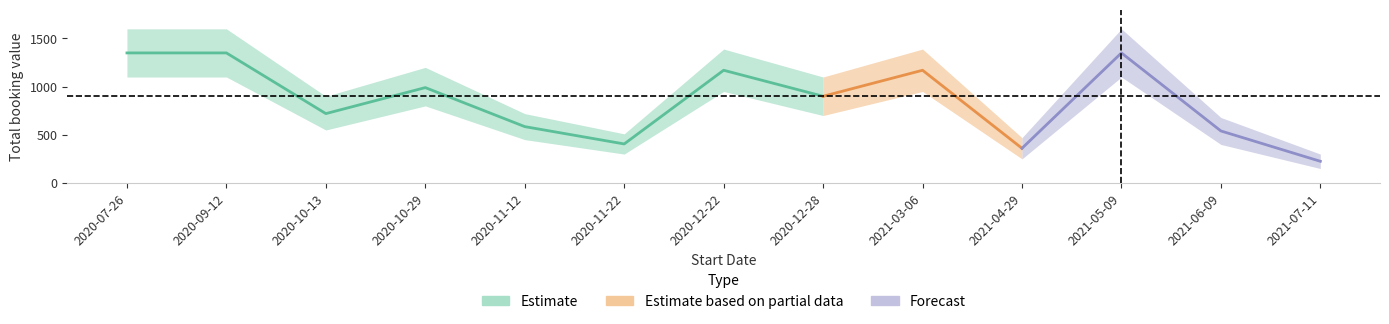

Approximately how many times larger is the value at 2020-12-22 compared to 2020-07-26?

0.9